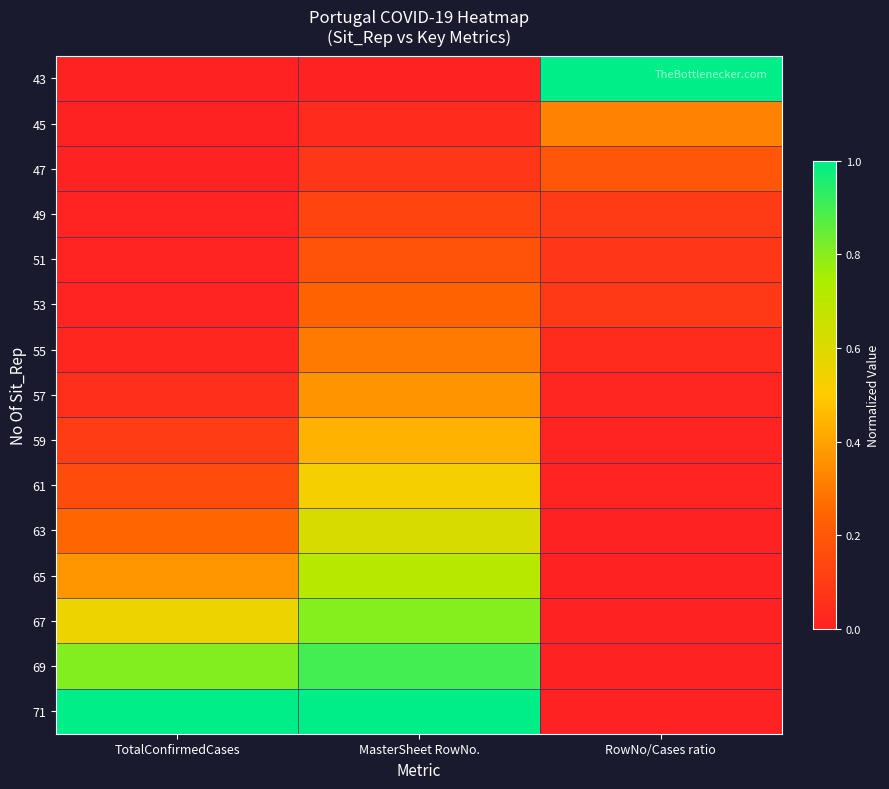

At how many categories does at least one series exceed 0?

3